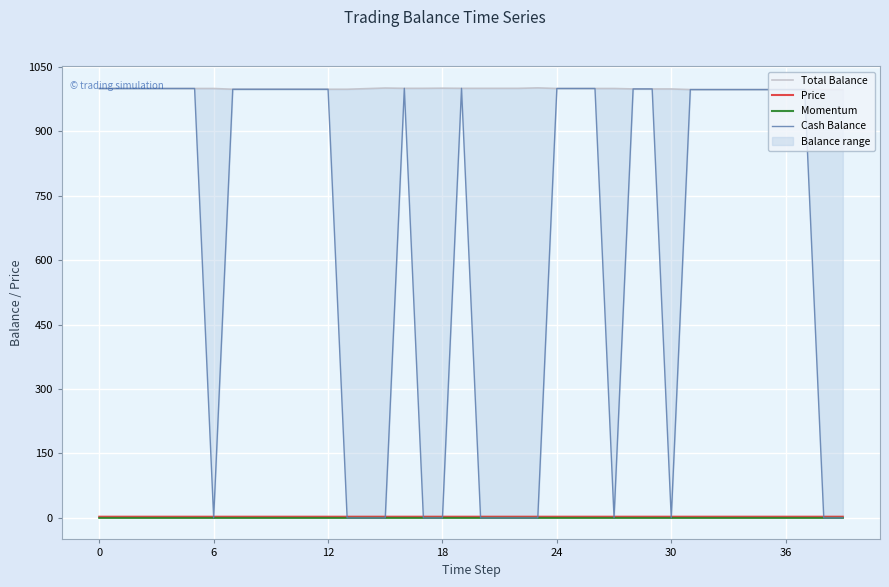

At which category does Total Balance reach its first local peak?

15